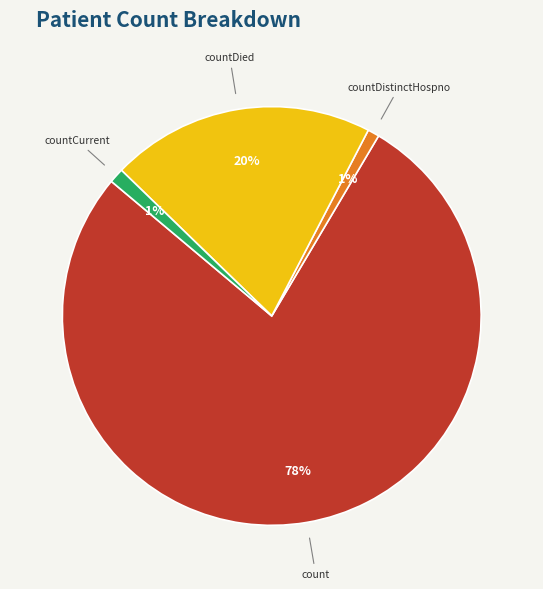

Does any single category account for the majority?

Yes